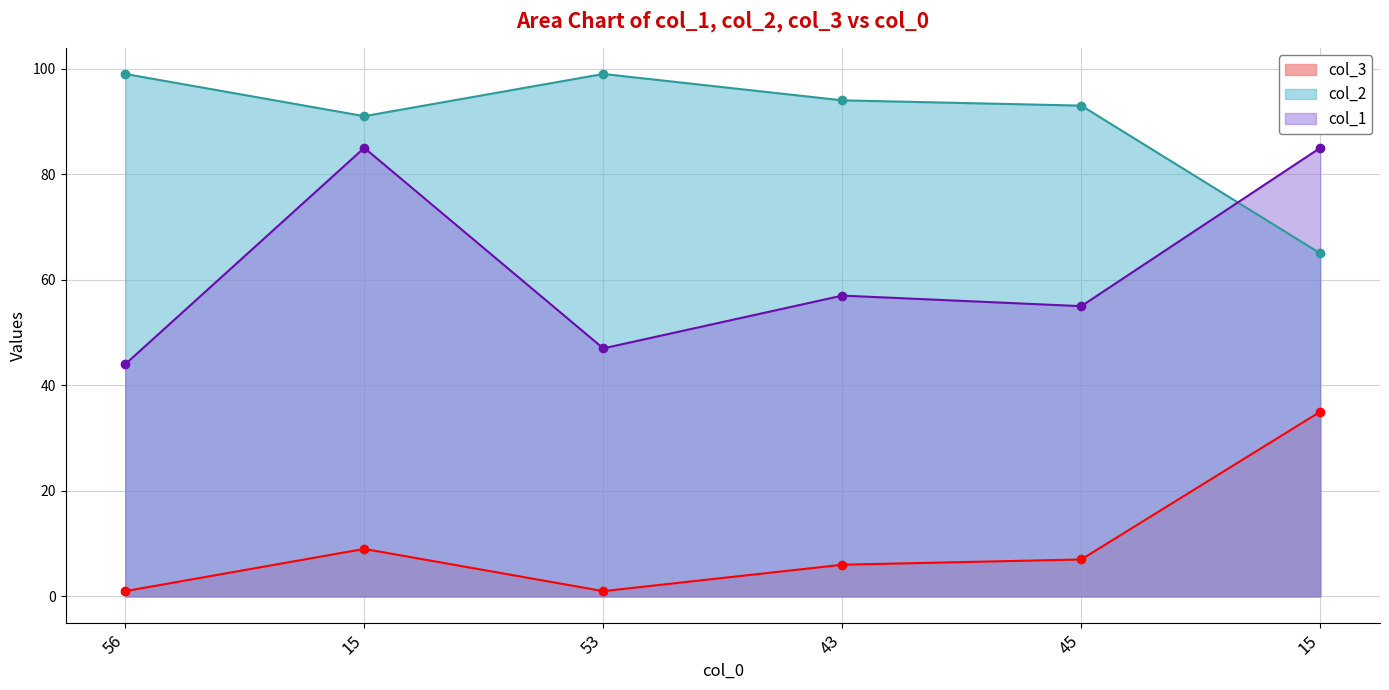

Where is col_1 nearest to the value 64?

43